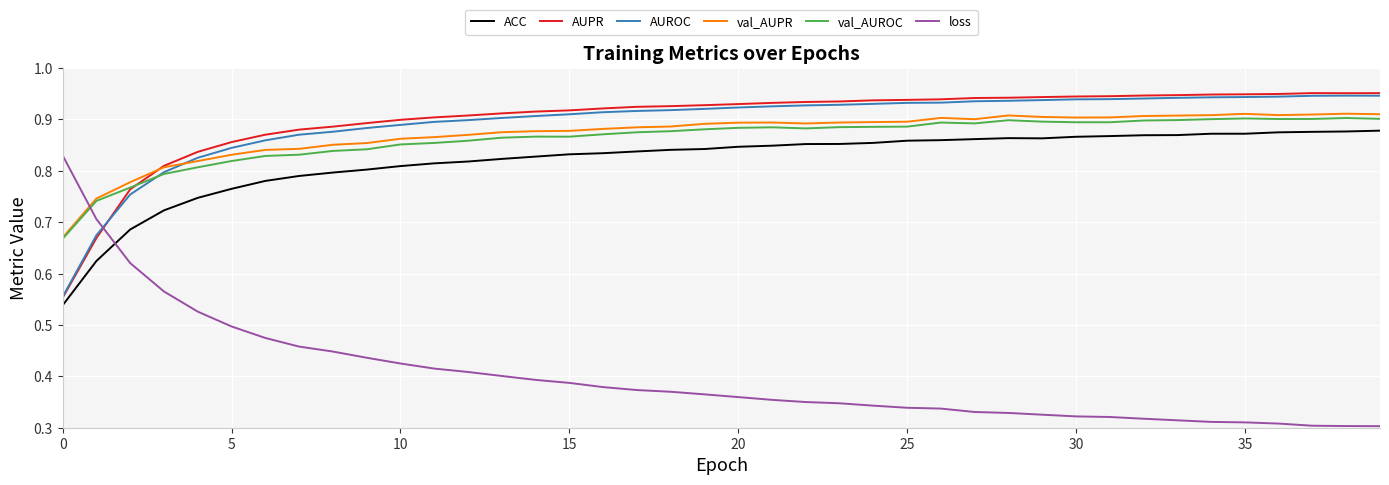

Which series ends up on top after the final intersection of loss and AUPR?

AUPR